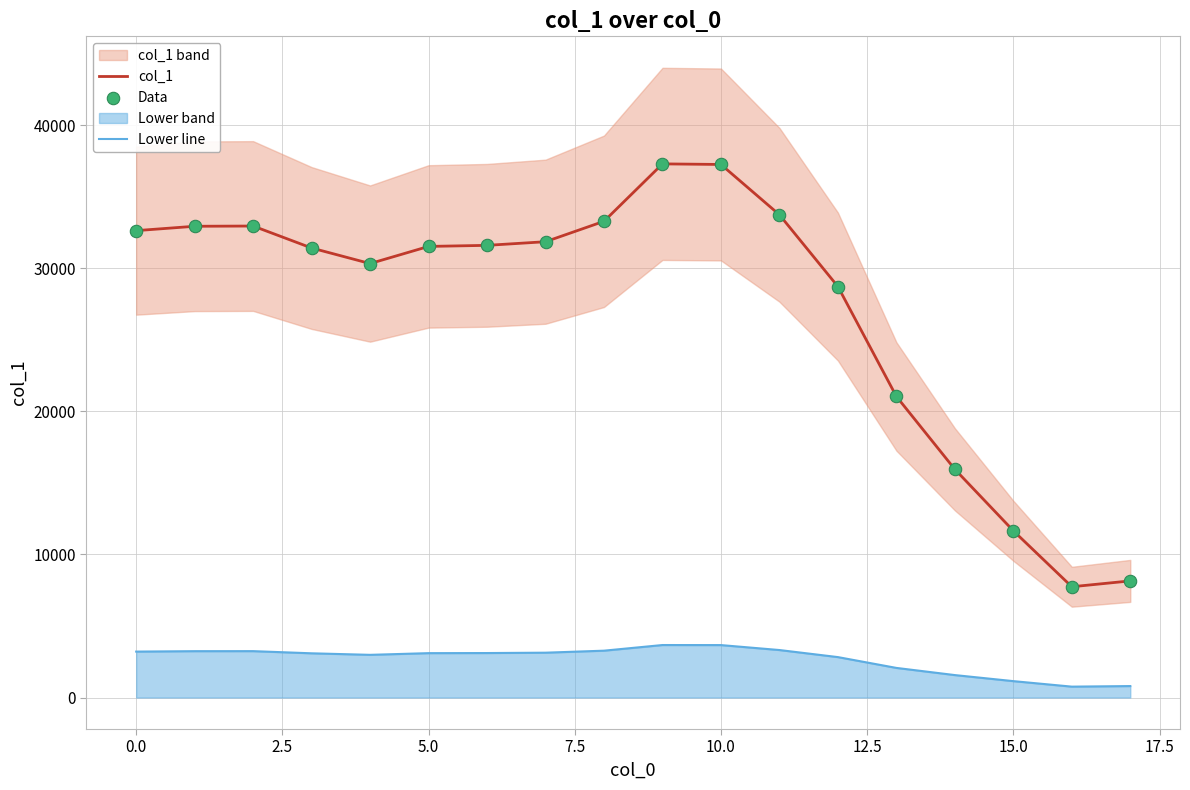

Which series has the largest Y range (max minus min)?

col_1